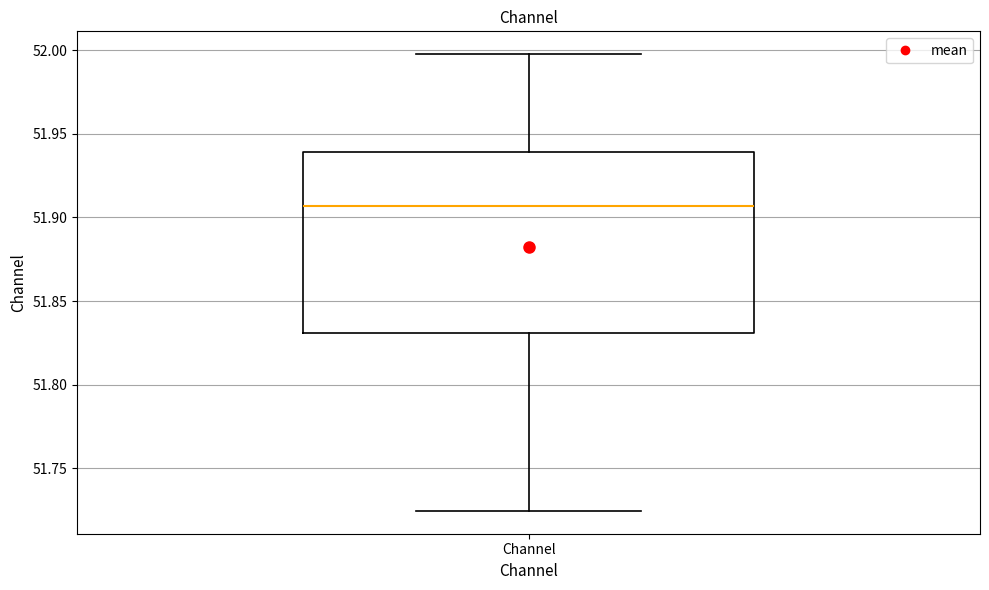

Transcribe this box plot: give where the median line is, the range the box spans, and where the two whiskers end, as read against the y-axis. The values are not printed on the chart, so give them approximately, as read against the axis.

median 51.905, box 51.830 to 51.940, whiskers 51.725 to 52.000